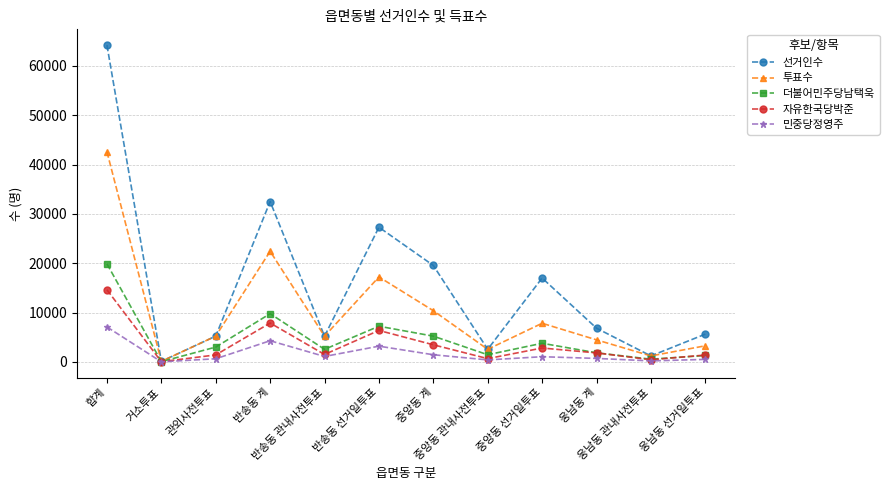

What is the spread (max minus min) of values at 관외사전투표?

4589